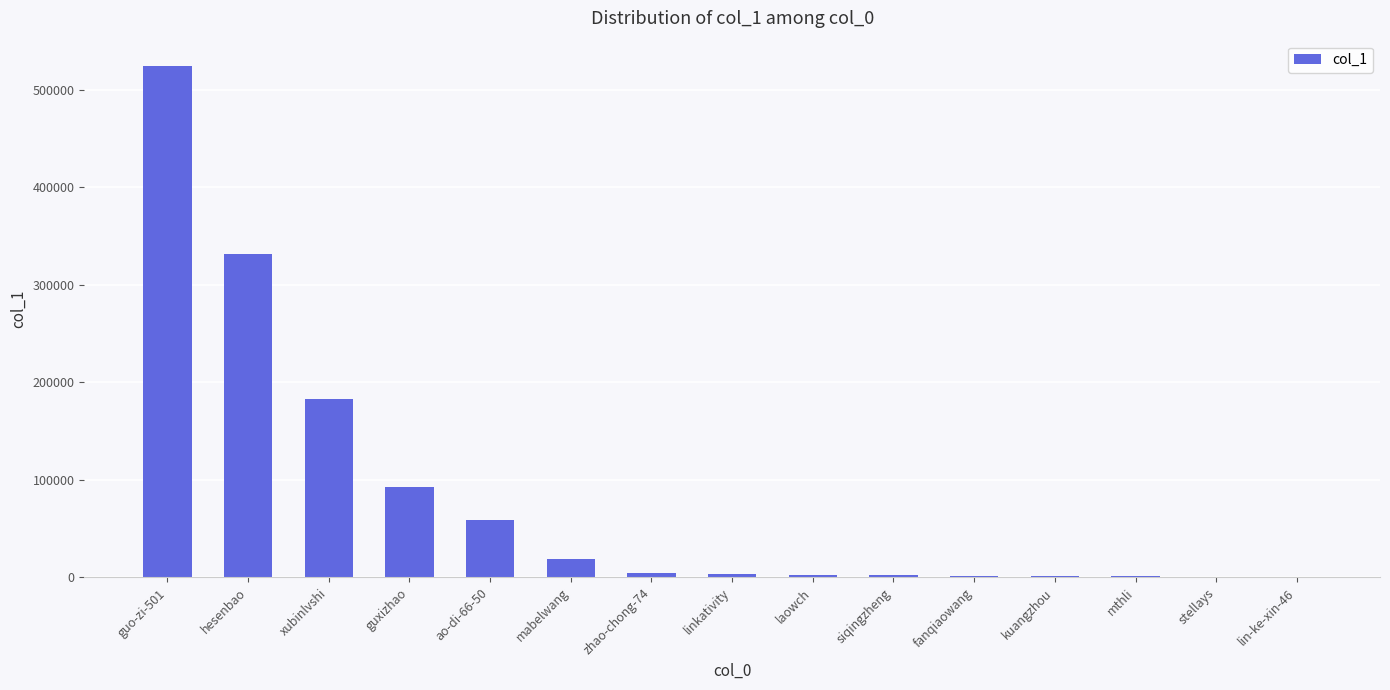

What is the change in value from guo-zi-501 to zhao-chong-74?

-520012